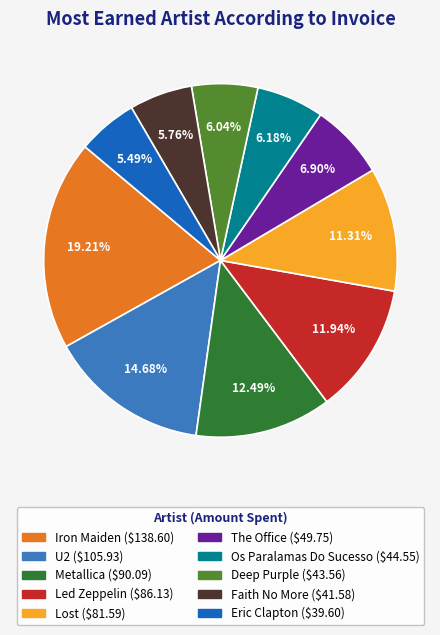

Is there a majority slice in this chart?

No